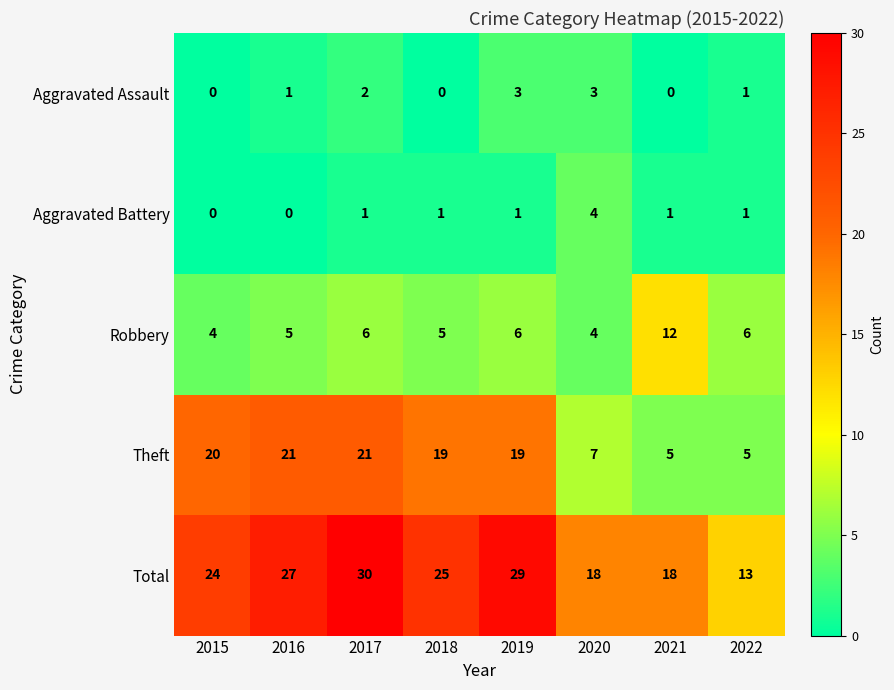

At which category does the chart reach its peak across all series?

2017